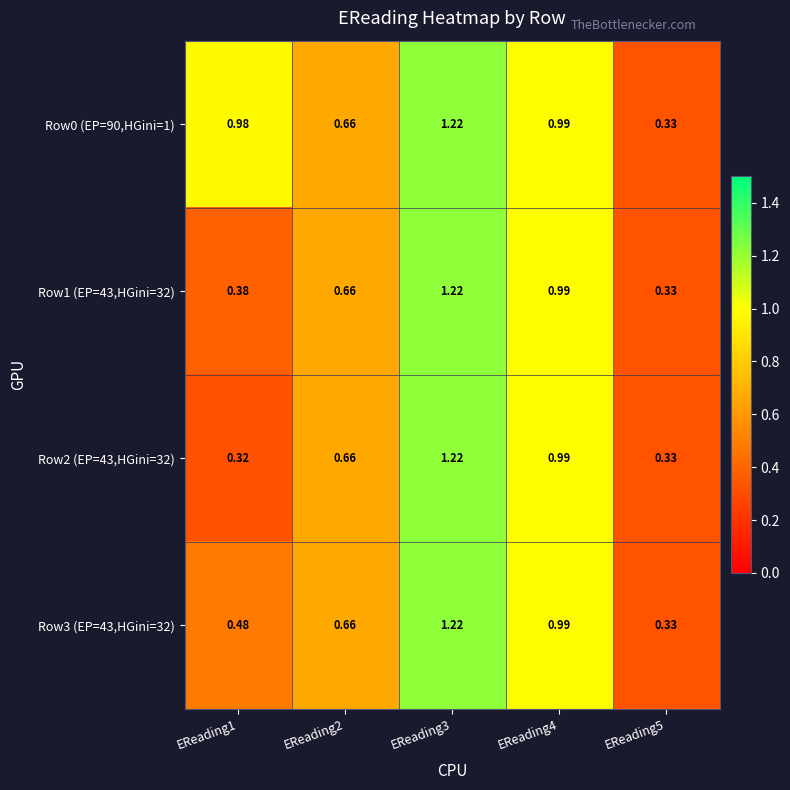

Is the value of Row3 (EP=43,HGini=32) at EReading5 greater than the value of Row2 (EP=43,HGini=32) at EReading4?

No